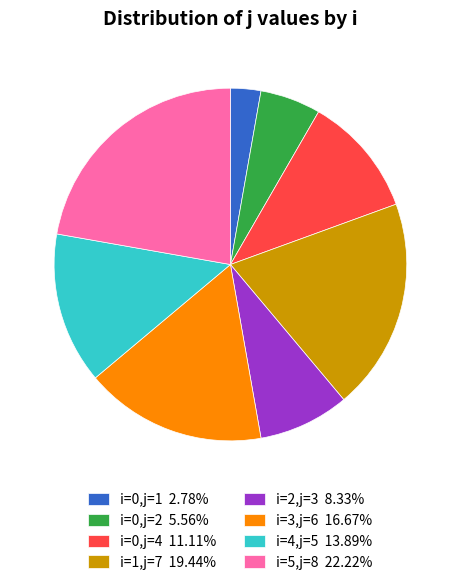

Combined, do i=1,j=7 19.44% and i=3,j=6 16.67% account for over 50%?

No